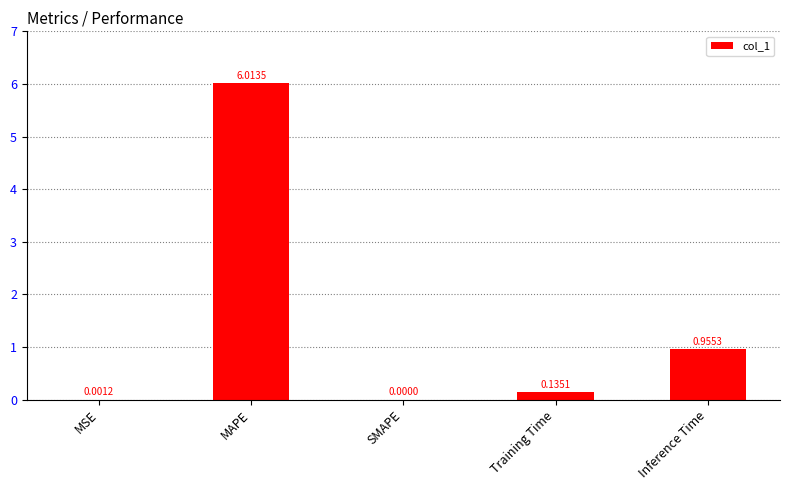

How many values exceed 0?

4